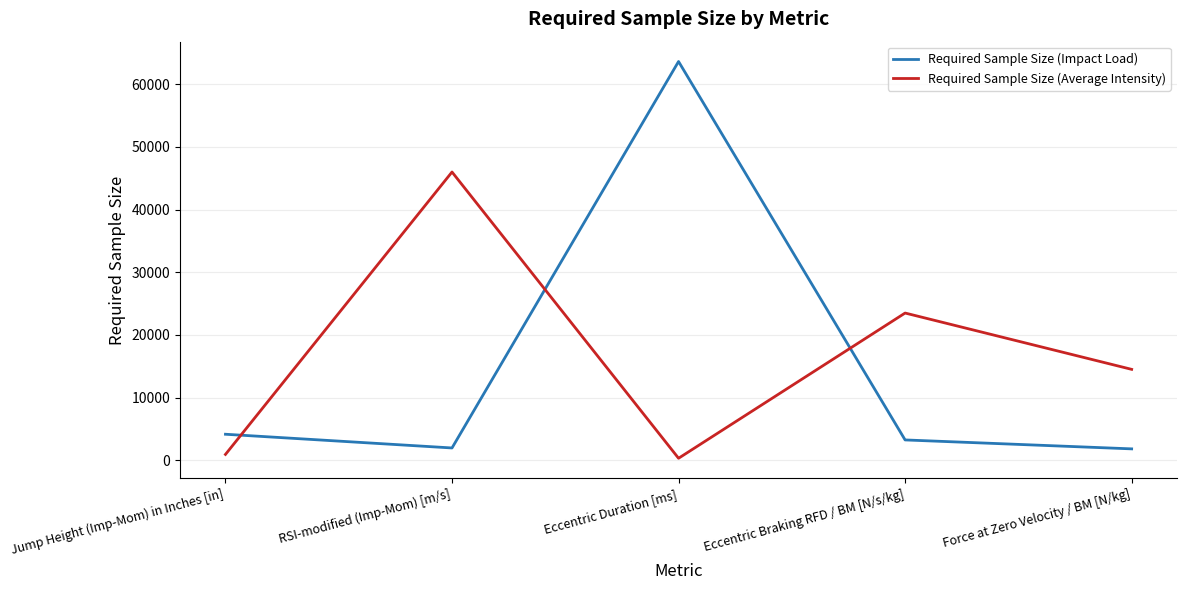

Between Jump Height (Imp-Mom) in Inches [in] and RSI-modified (Imp-Mom) [m/s], which series saw the biggest shift?

Required Sample Size (Average Intensity)